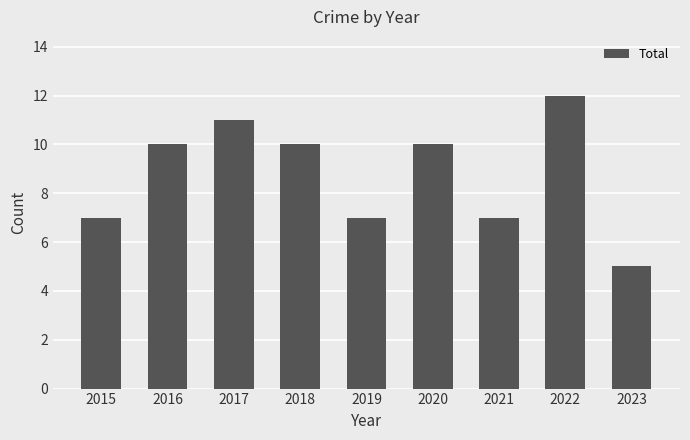

How many values are below 10?

4